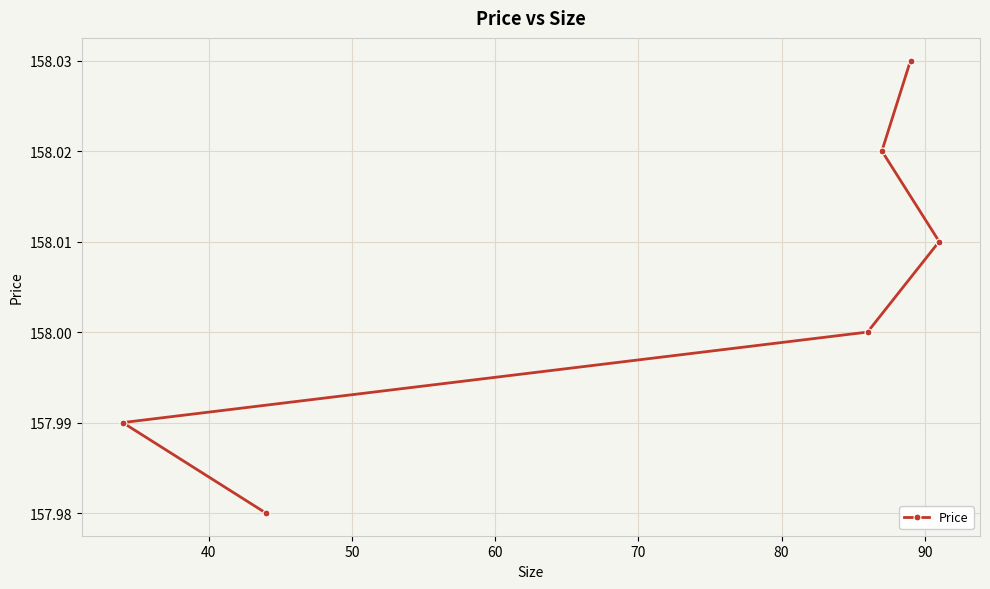

What is the value of the 1st point from the left?

158.0